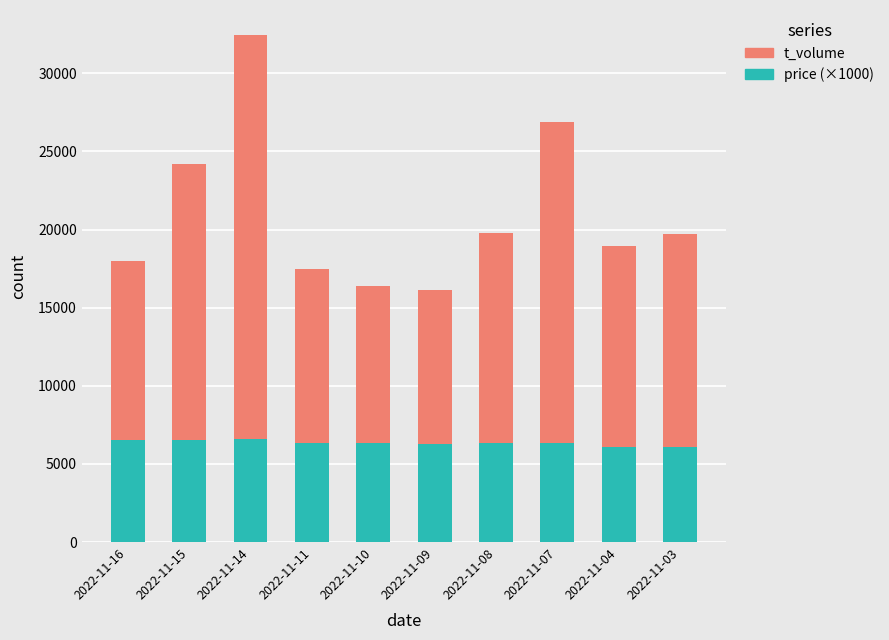

At which label does price (×1000) first exceed 6360?

2022-11-16